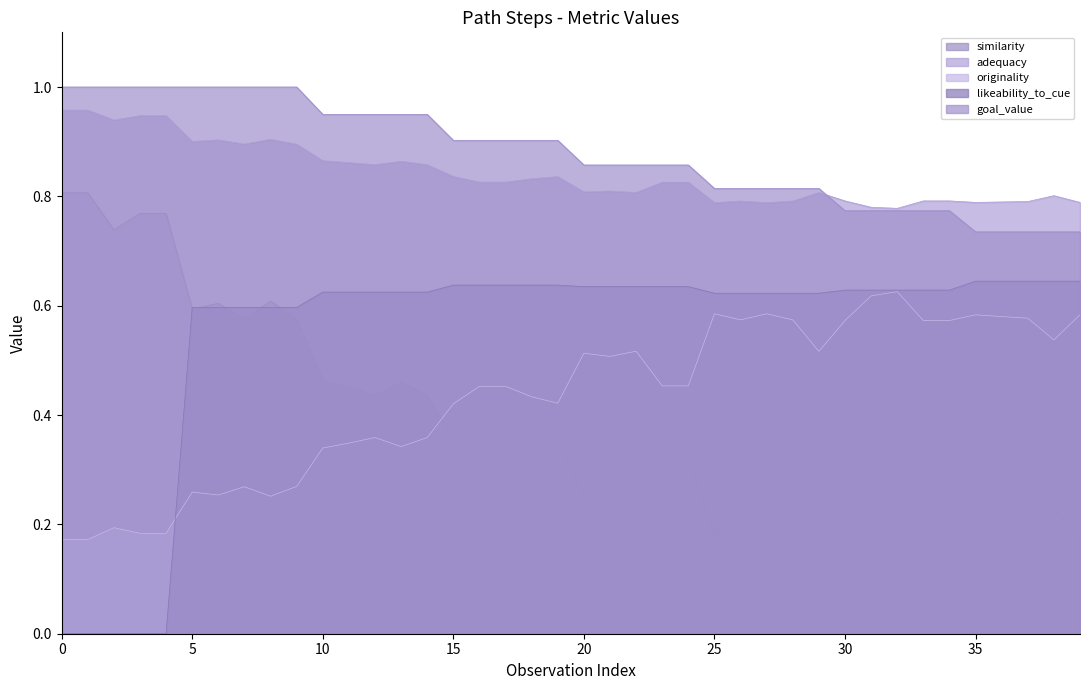

What is the value of the adequacy point at the 12th from the left?

0.5